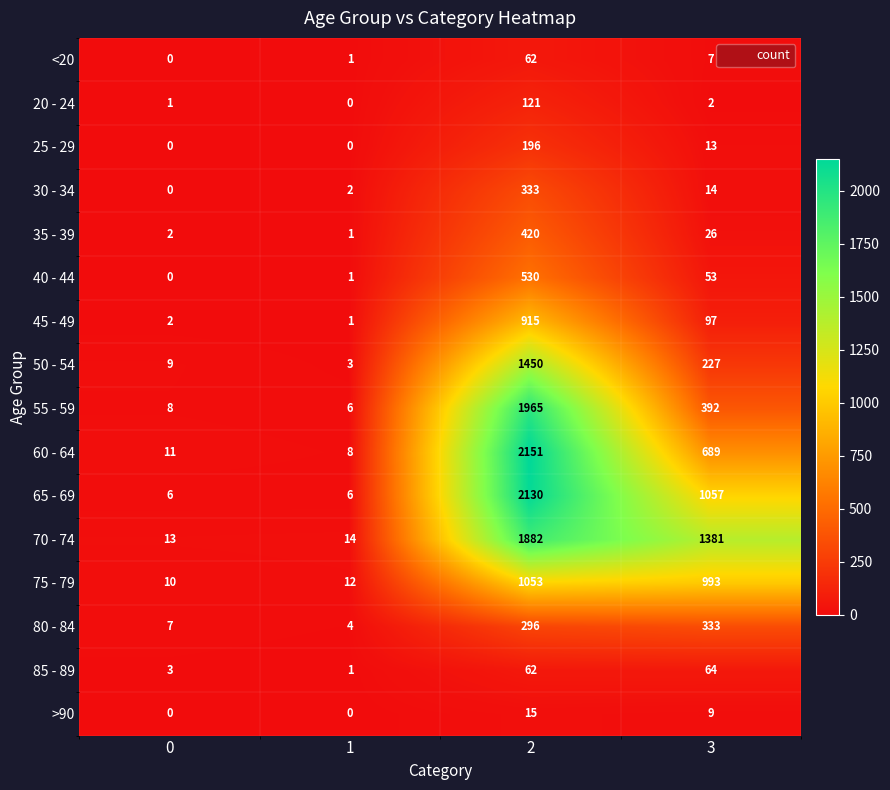

What is the lowest value of the 60 - 64 series?

8